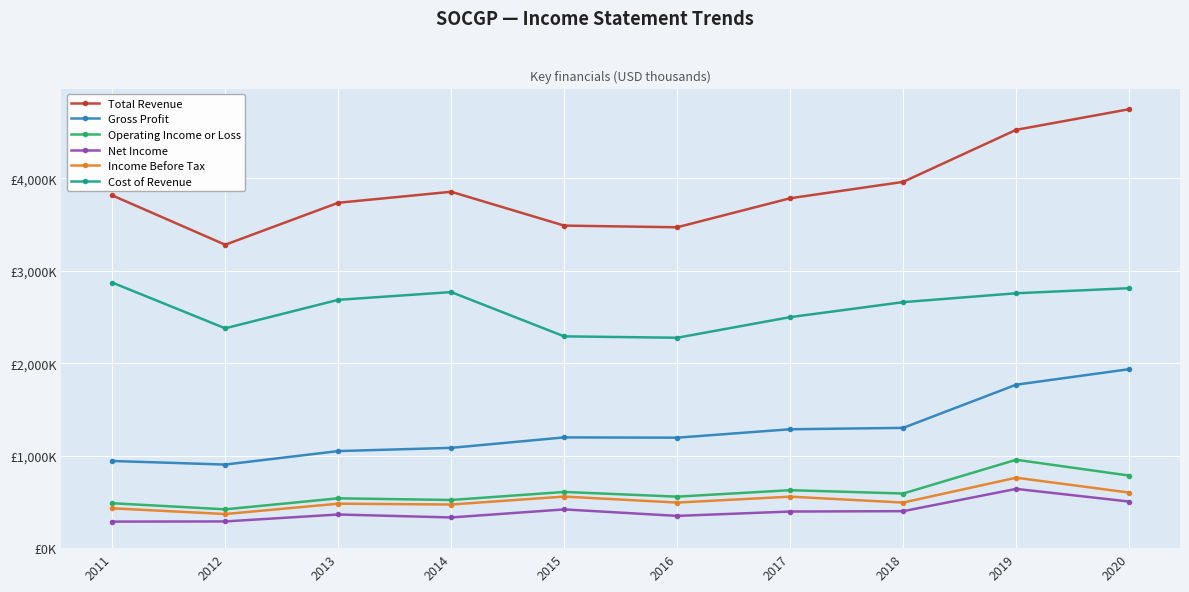

True or false: Cost of Revenue has more than 1 points higher than both neighbors.

False